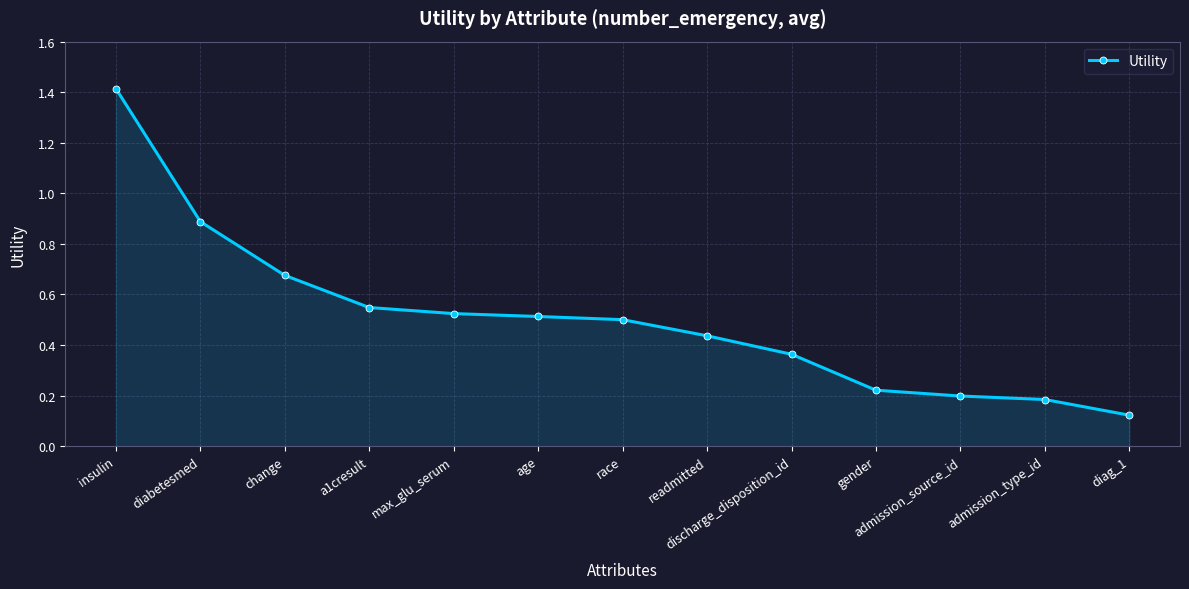

At which label is the value closest to 0?

diag_1